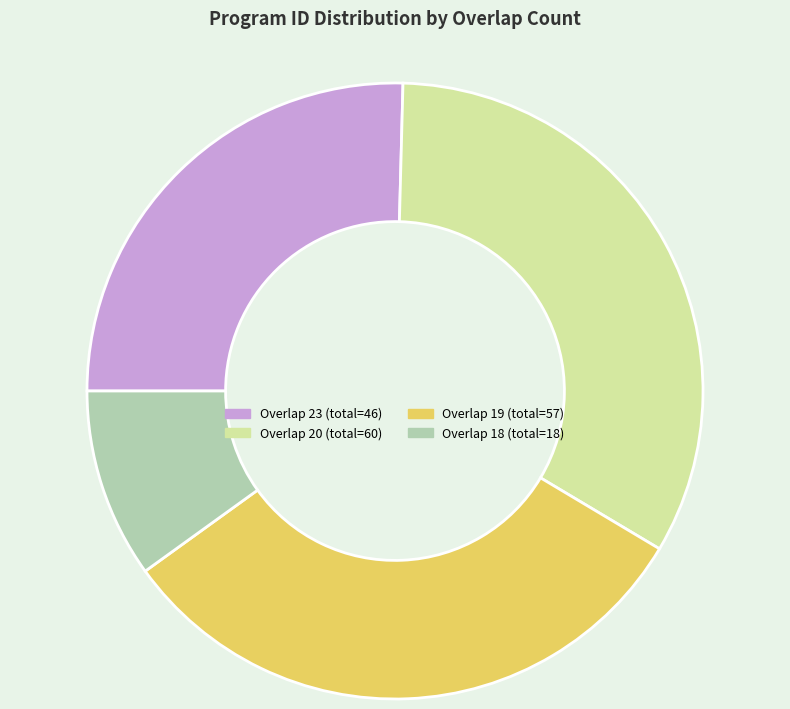

Is there any slice that represents more than half of the pie?

No